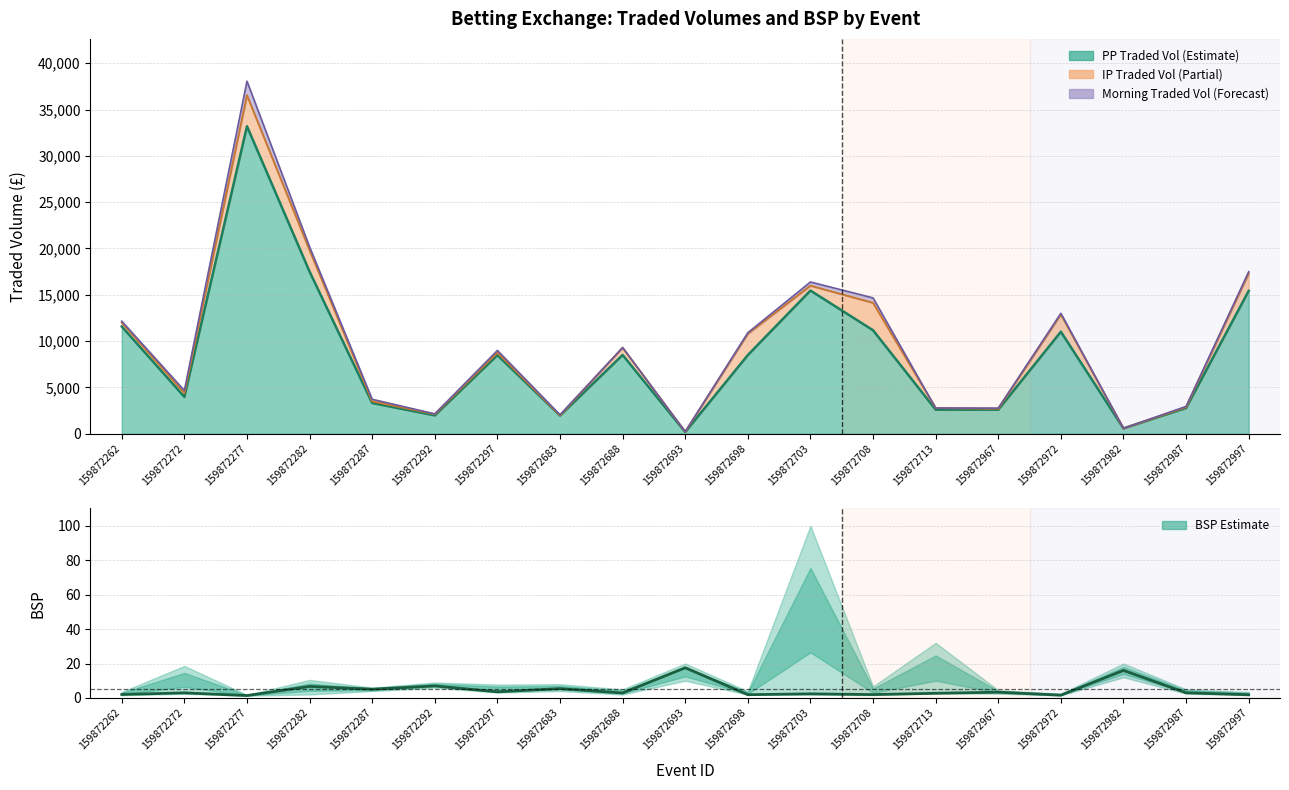

At which category does the data reach its first local valley?

159872277